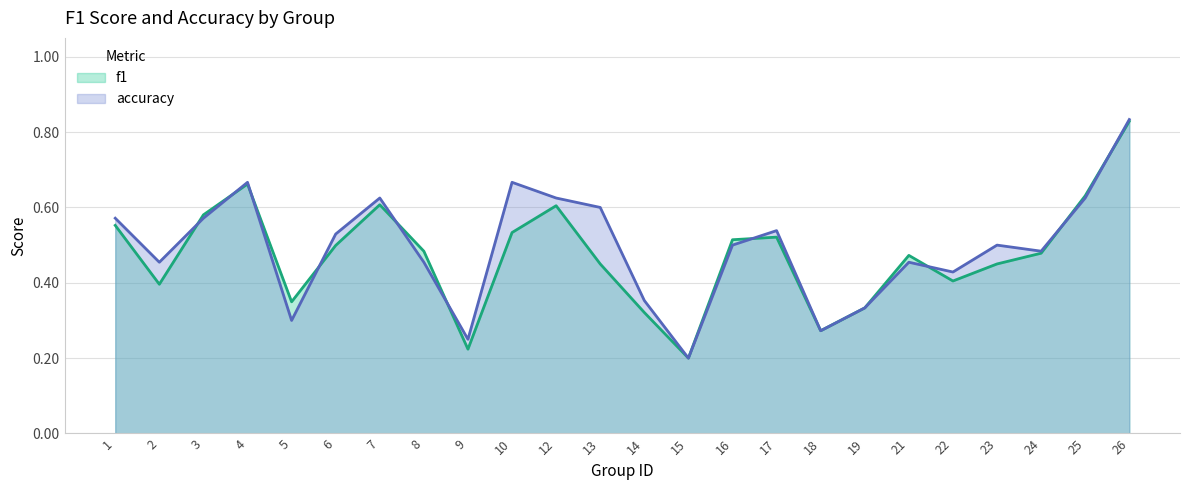

What is the value of the f1 point at the 8th from the left?

0.5